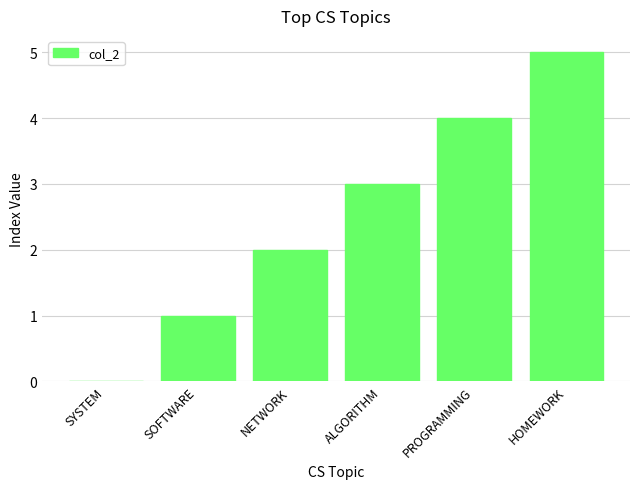

Count the number of categories in the chart.

6